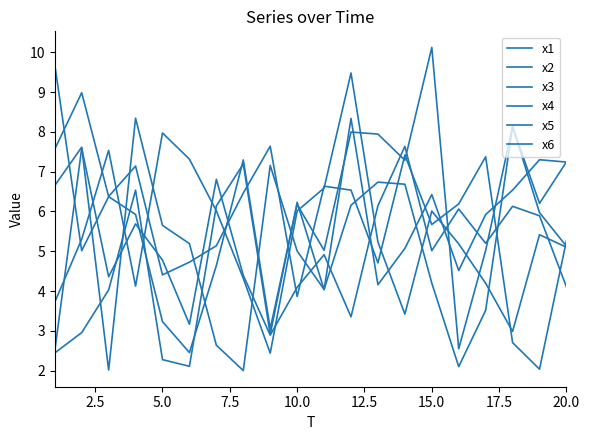

Where is the first local minimum for x2?

12.5